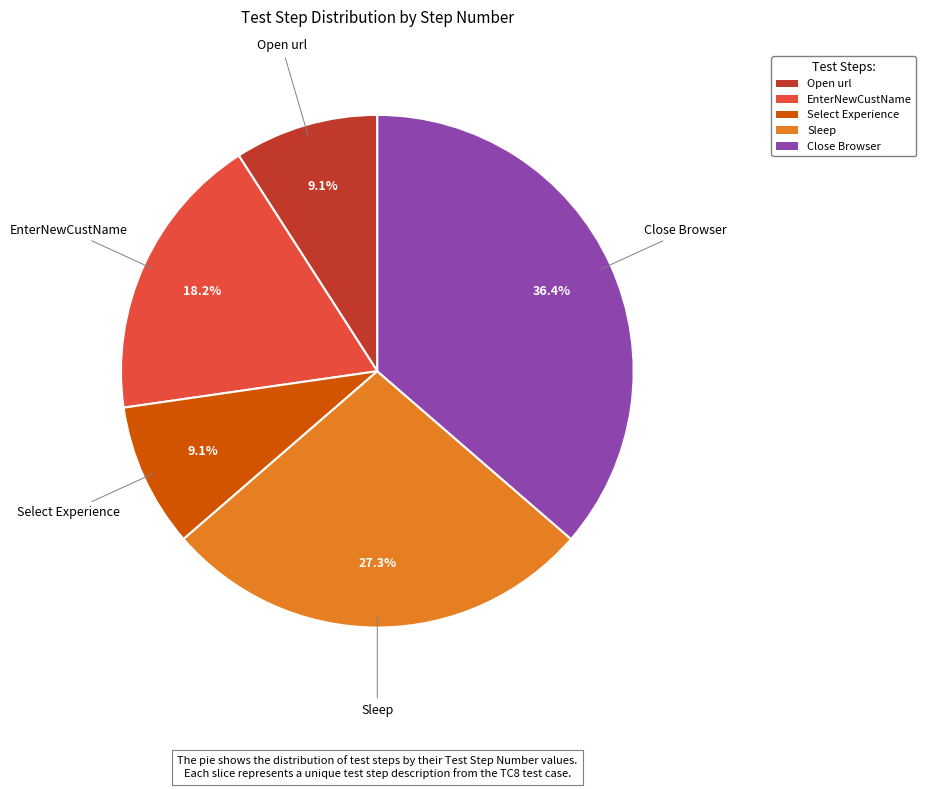

Which category has the biggest portion of the pie?

Close Browser